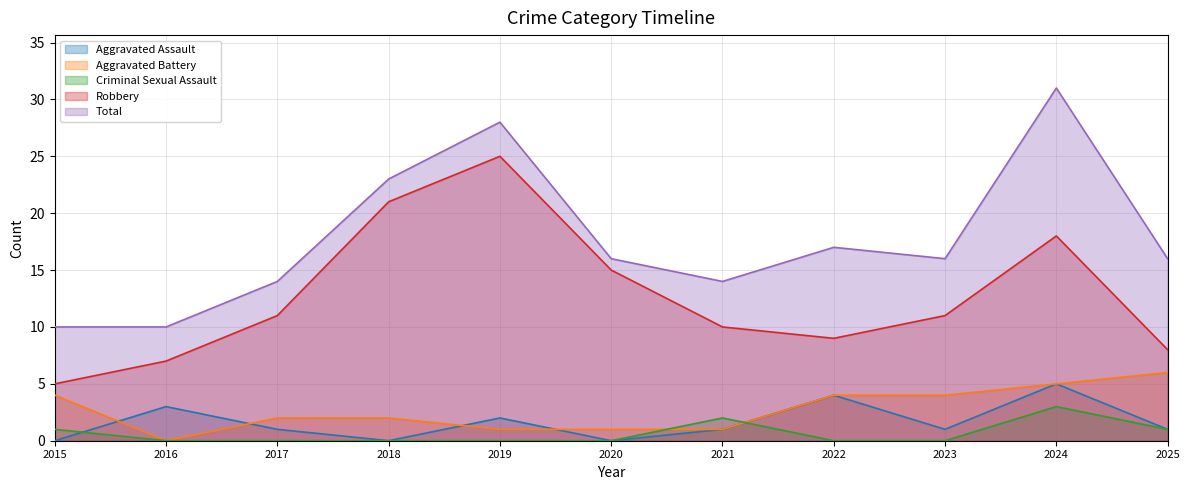

Which series has the widest spread of values?

Total